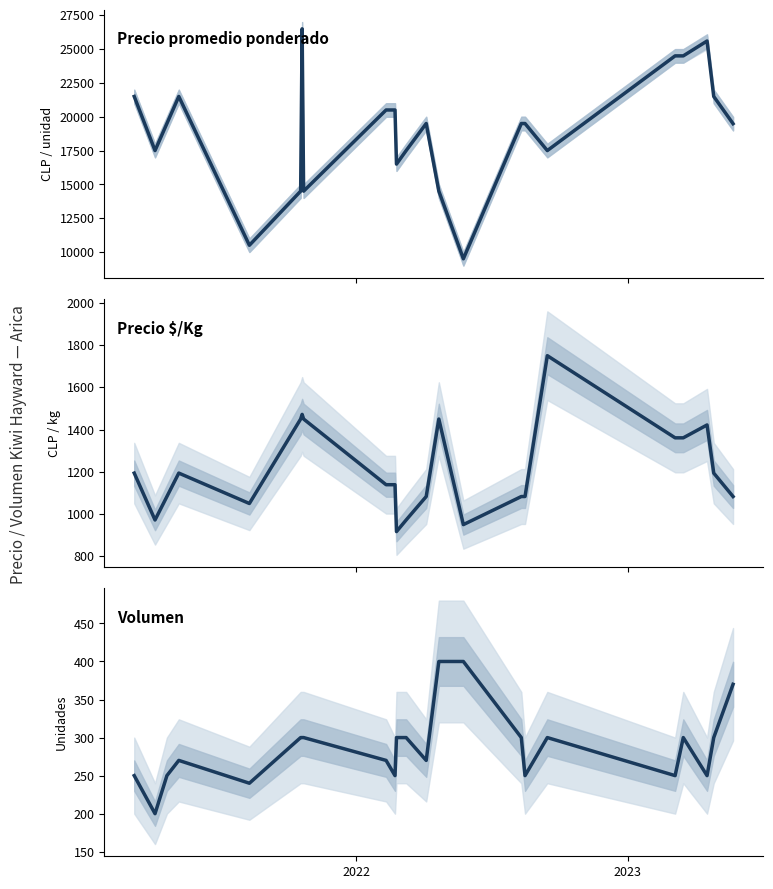

How many distinct data groups are displayed?

3